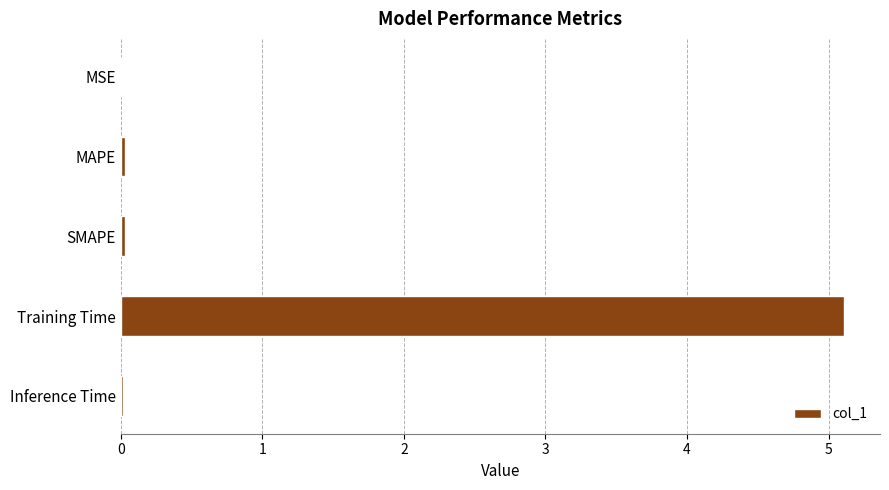

What is the maximum value shown in the chart?

5.1